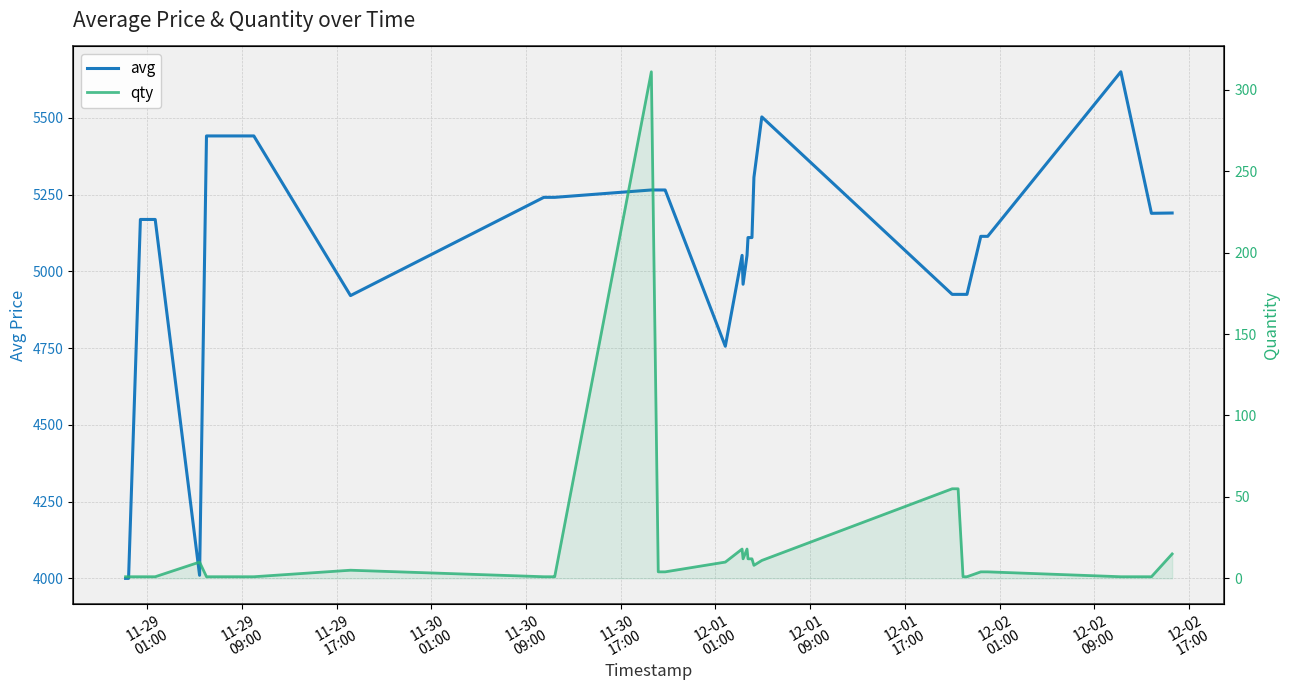

Which series has the largest total across all categories?

avg